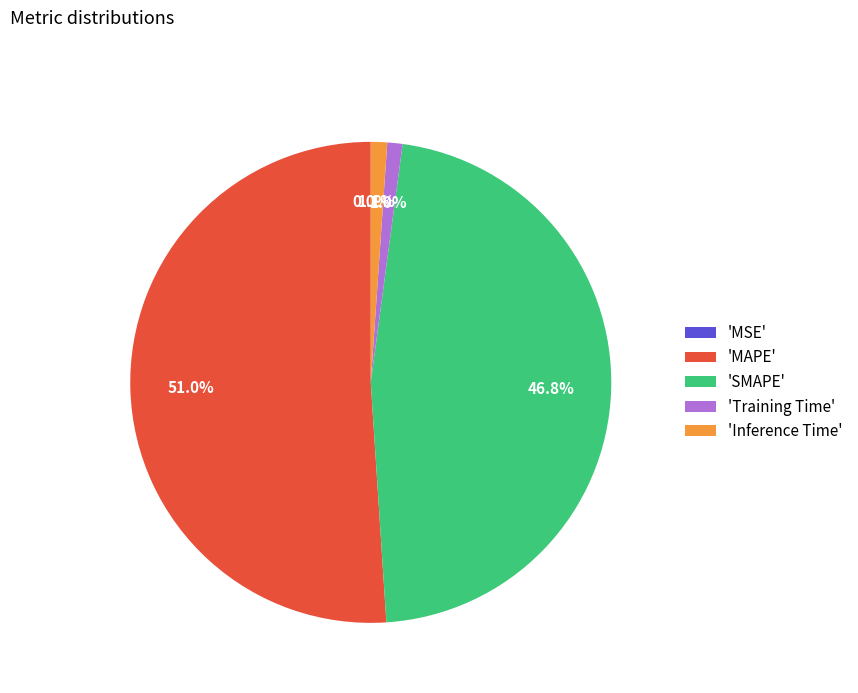

Which category accounts for the majority?

'MAPE'